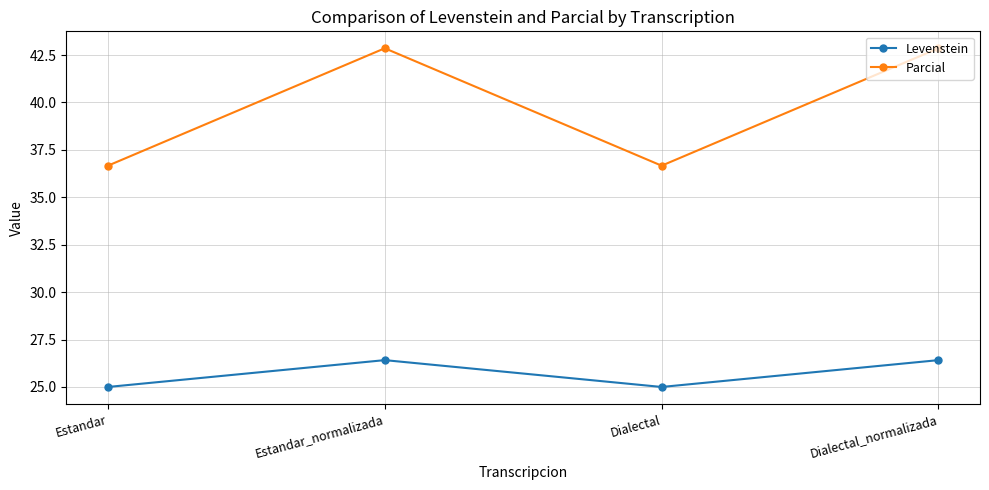

The Parcial series shows 13.5 at Dialectal_normalizada. True or false?

False